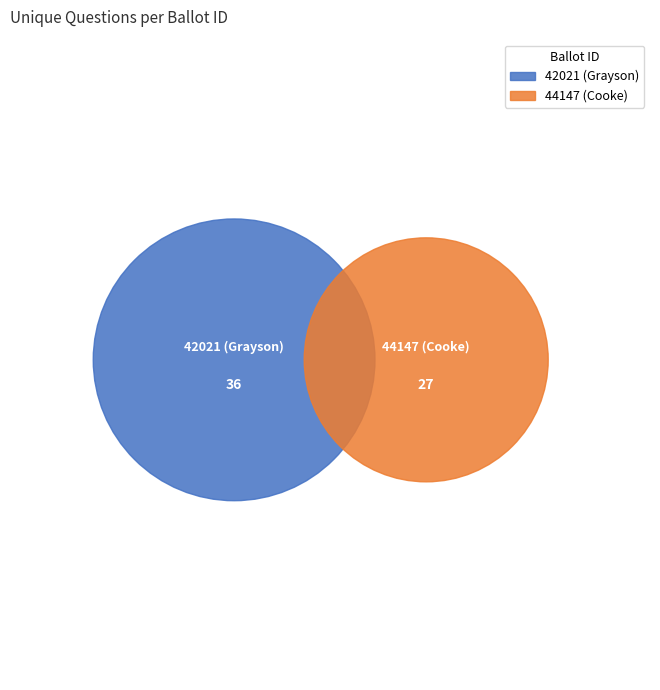

What portion of the pie excludes 44147 (Cooke)?

57.1%